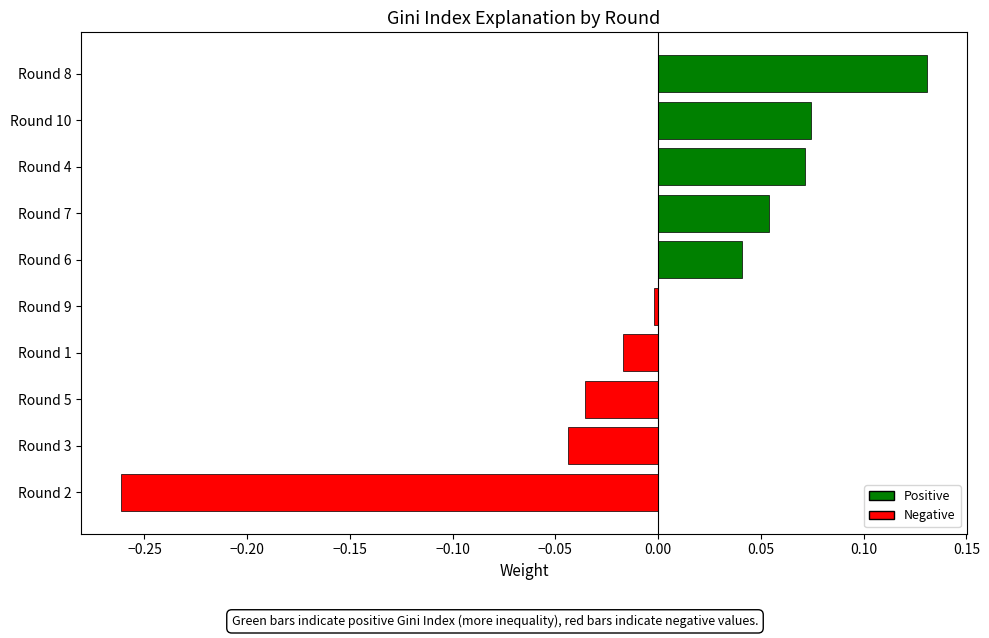

Are the bars horizontal?

Yes